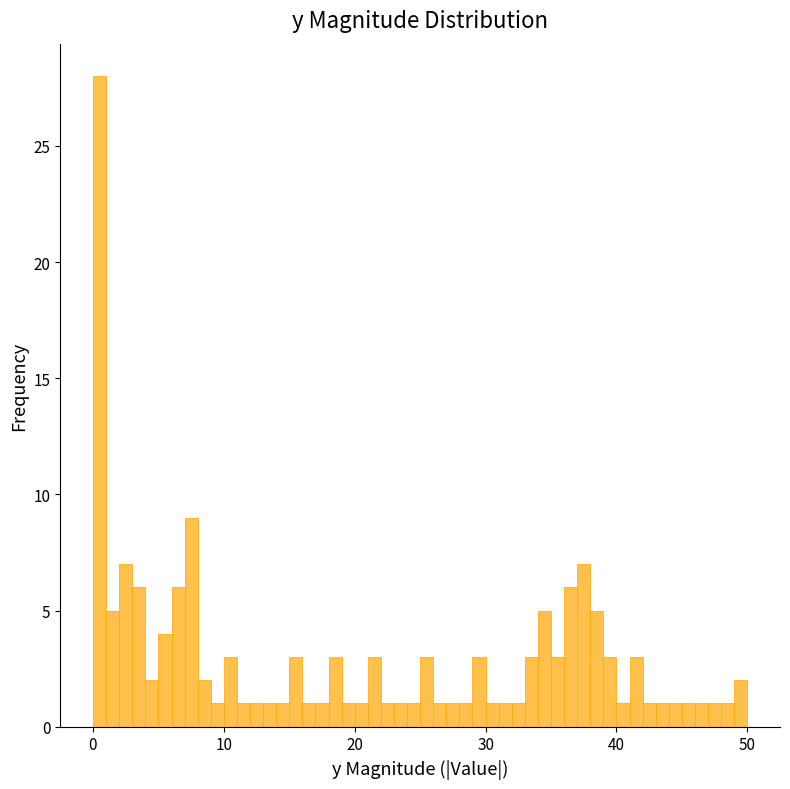

Around what value on the x-axis is the tallest bar? Give the approximate position of its centre, as read against the axis.

1